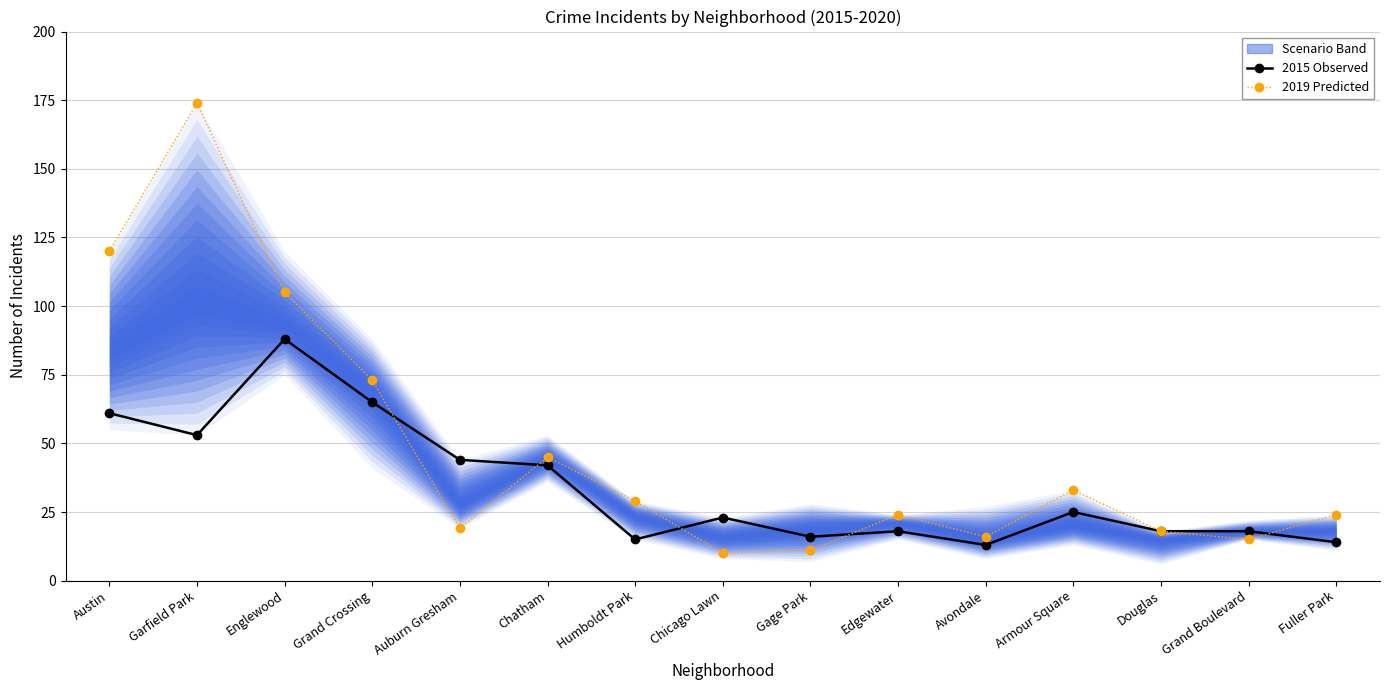

What is the maximum value for 2015 Observed?

88